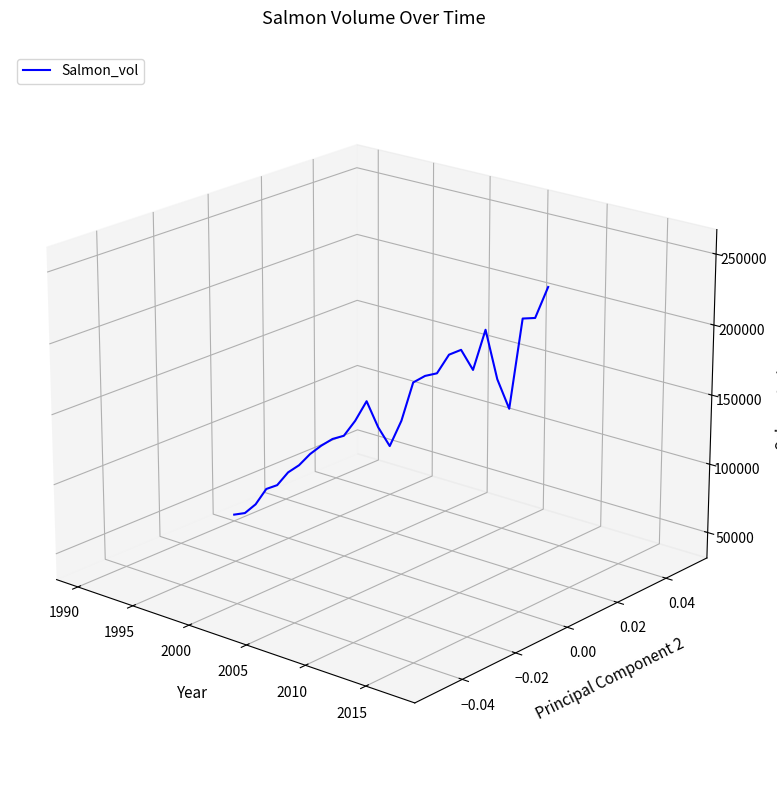

How many lines are shown in the chart?

1